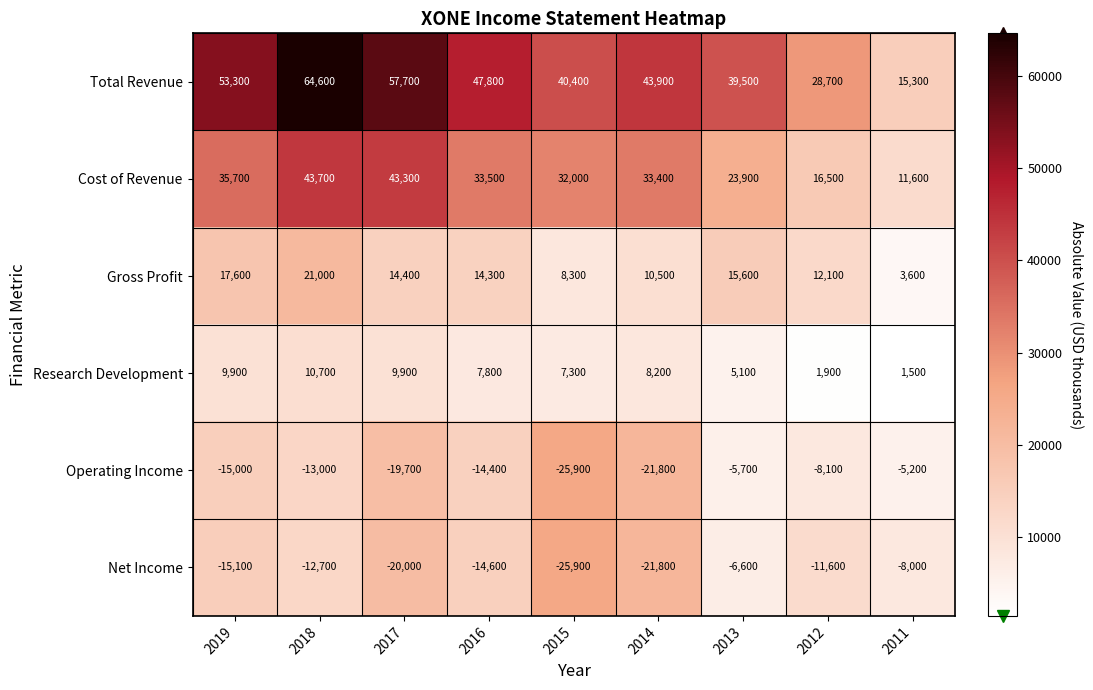

List the series in order of their peak value, lowest first.

Net Income, Operating Income, Research Development, Gross Profit, Cost of Revenue, Total Revenue